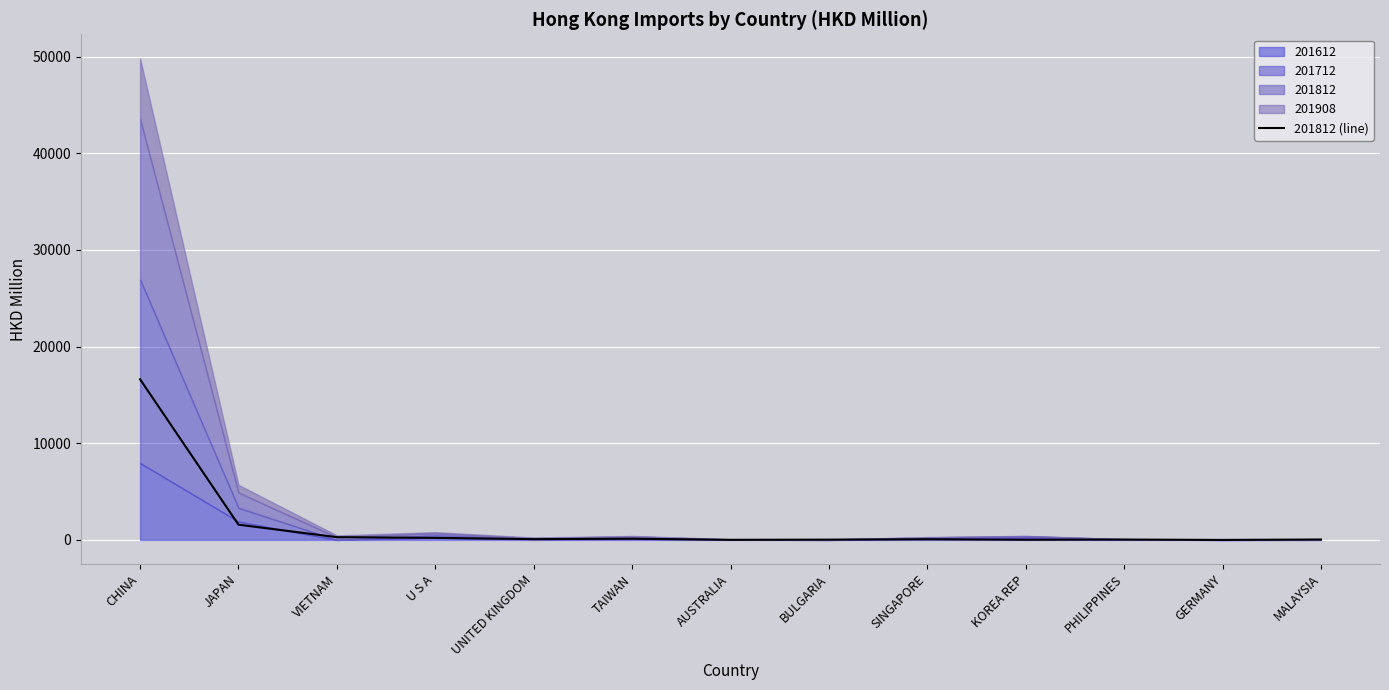

Where is the data nearest to the value 8310?

JAPAN